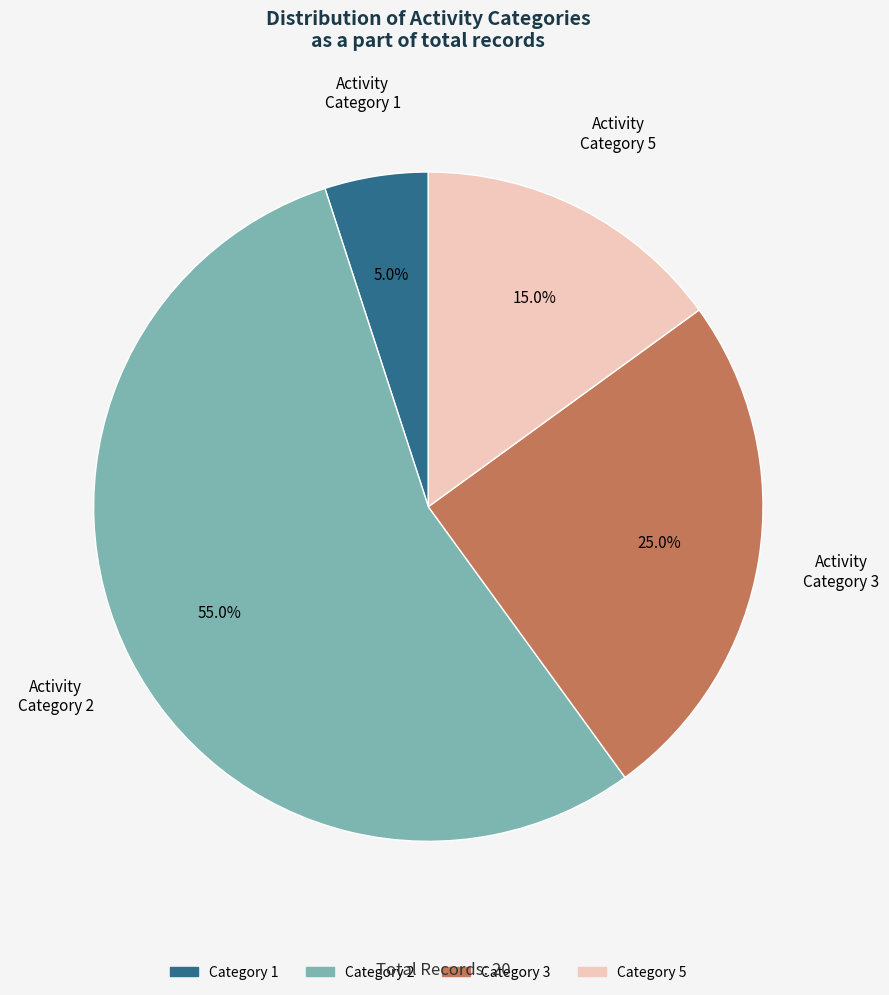

What is the ratio of the value at Category 2 to the value at Category 5?

3.7